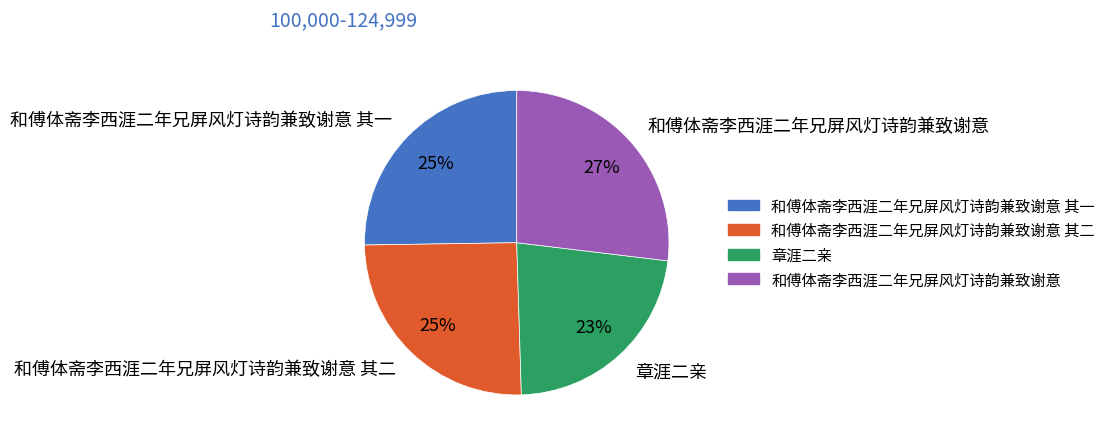

To the nearest percent, what is the average slice percentage?

25%